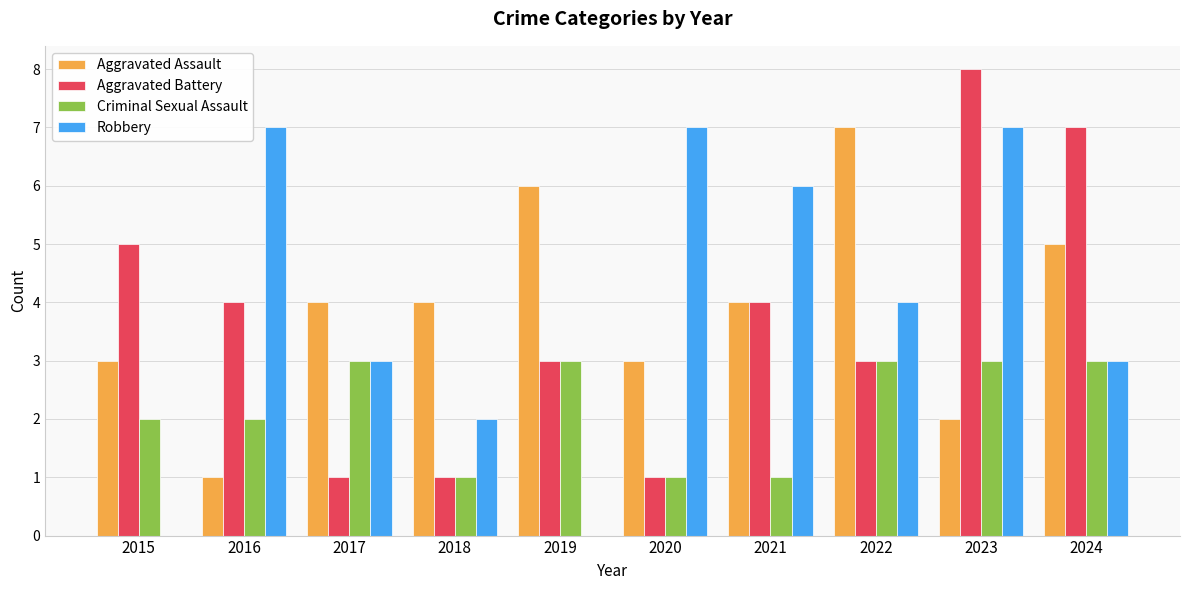

Read the Aggravated Battery value at 2024.

7